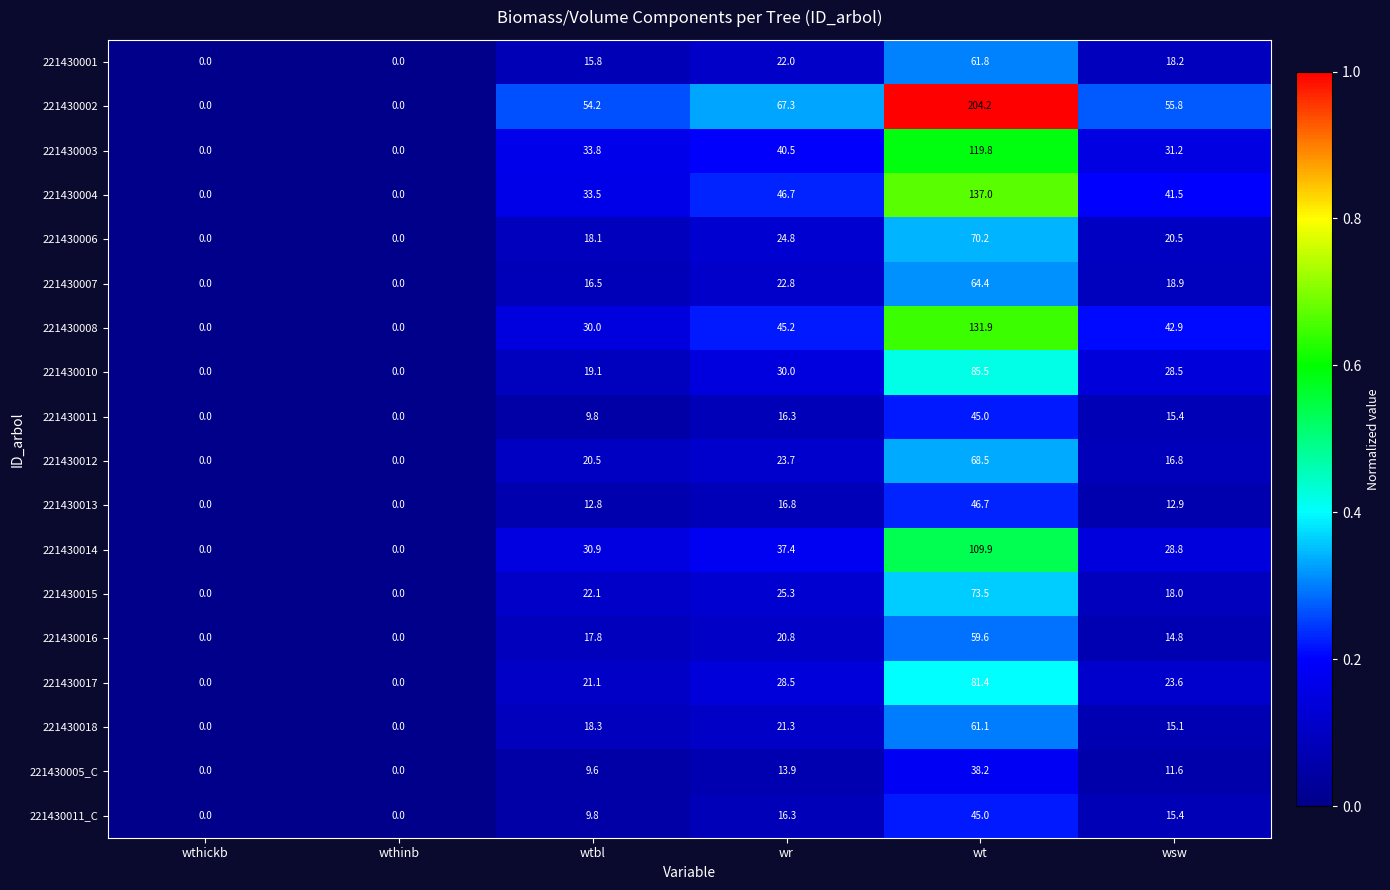

Which series has the largest range (max minus min)?

221430002